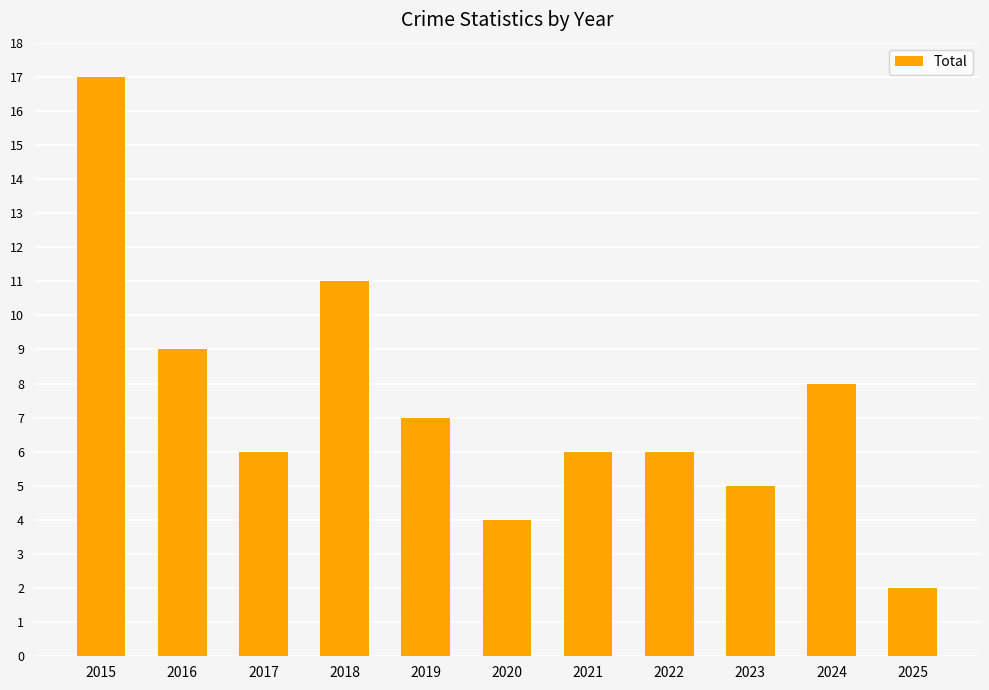

At which category does the chart reach its minimum across all series?

2025